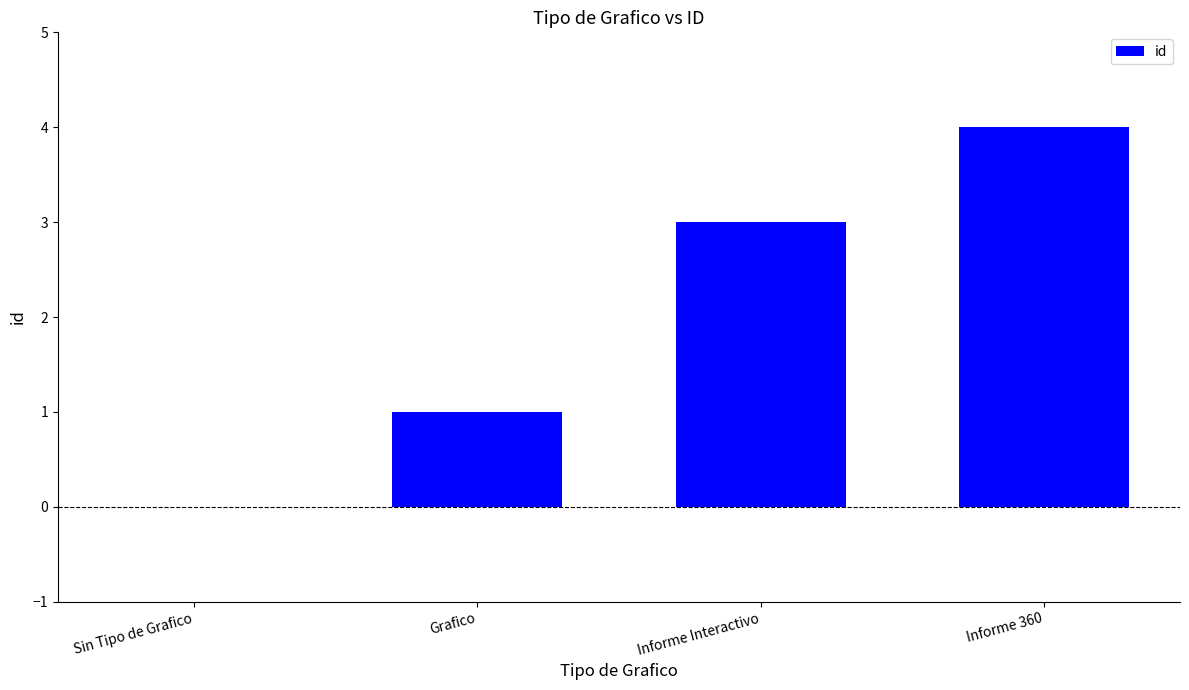

How many positive values are there?

3